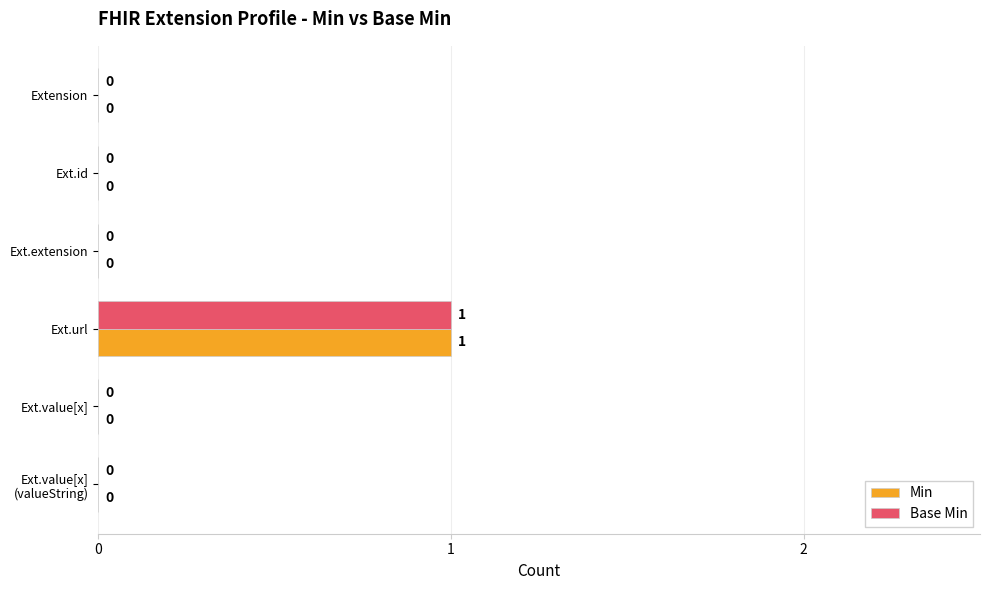

At which category is the sum across all series the highest?

Ext.url